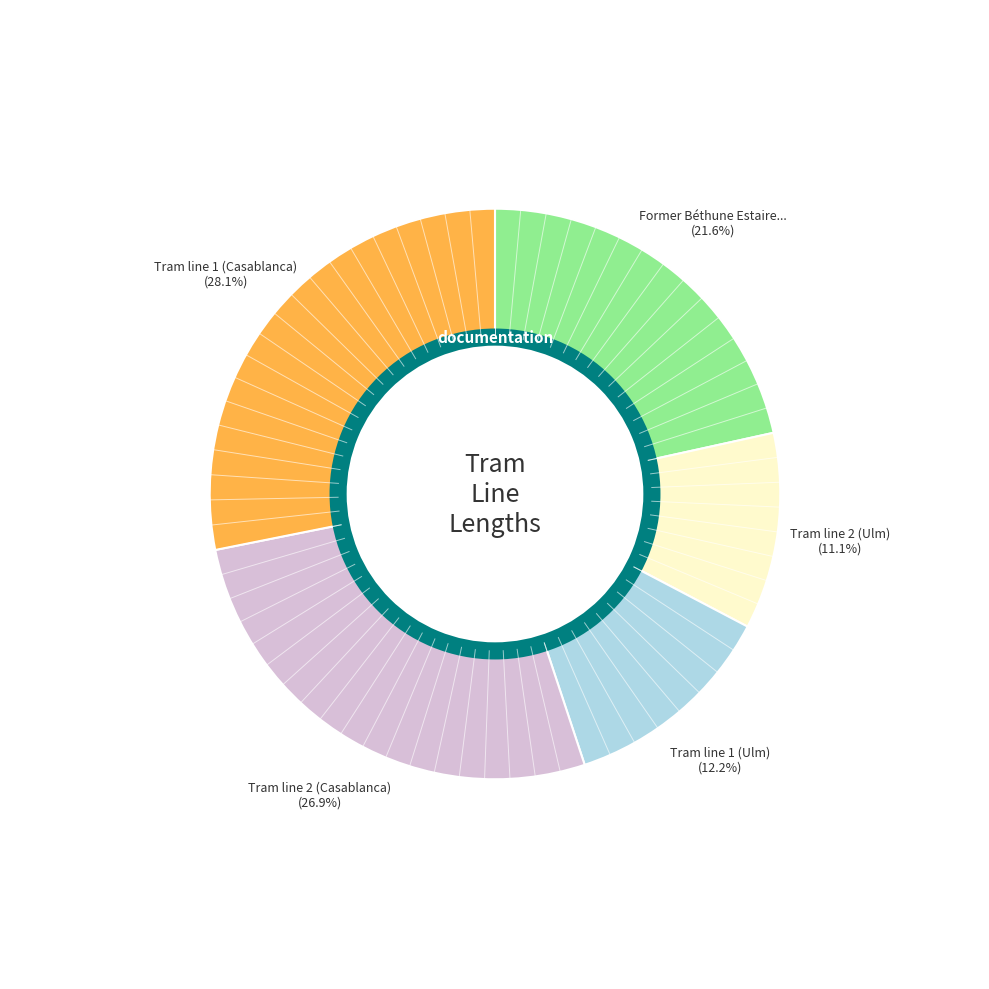

Between Tram line 2 (Casablanca) and Tram line 1 (Ulm), which is larger?

Tram line 2 (Casablanca)